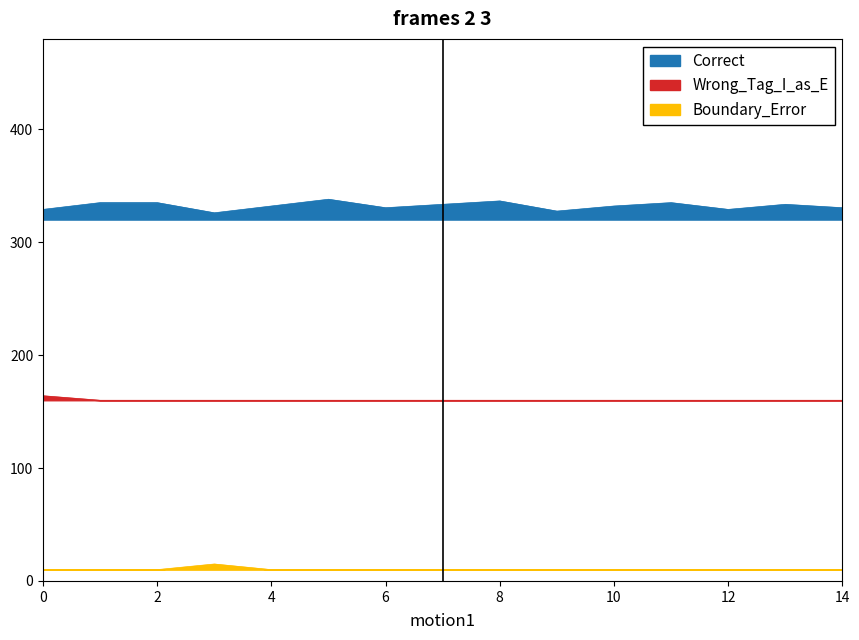

What is the total value across all series at 8?

506.5